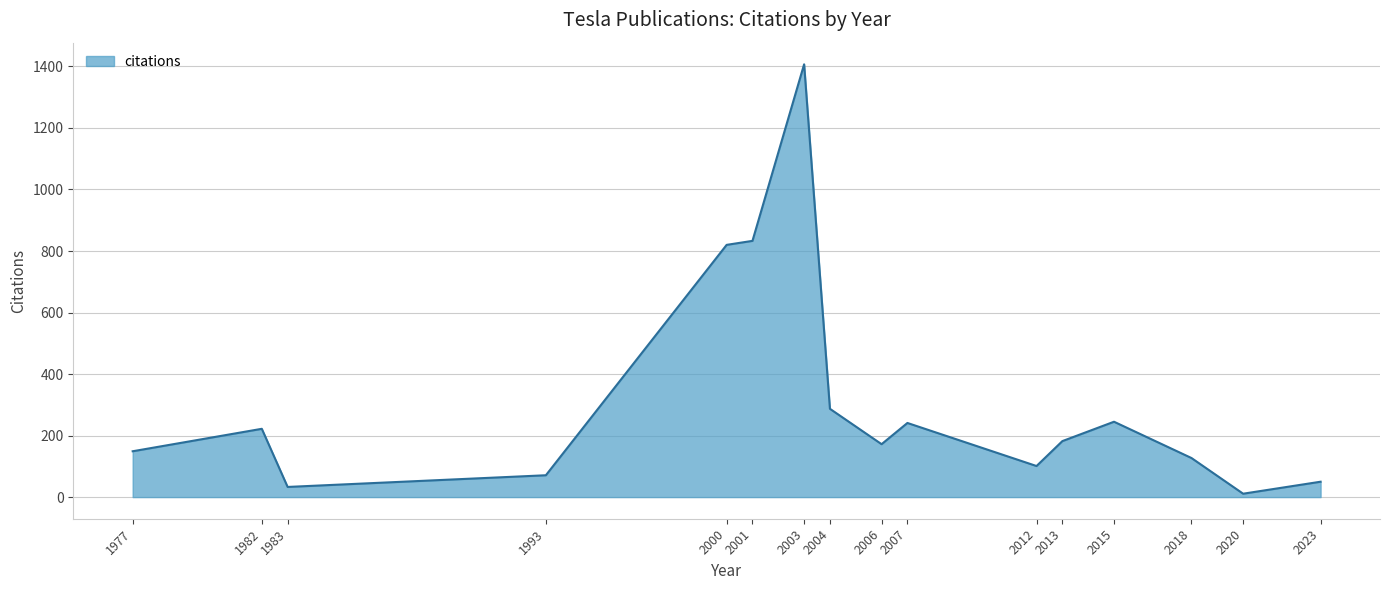

Which category has the lowest value across all series?

2020